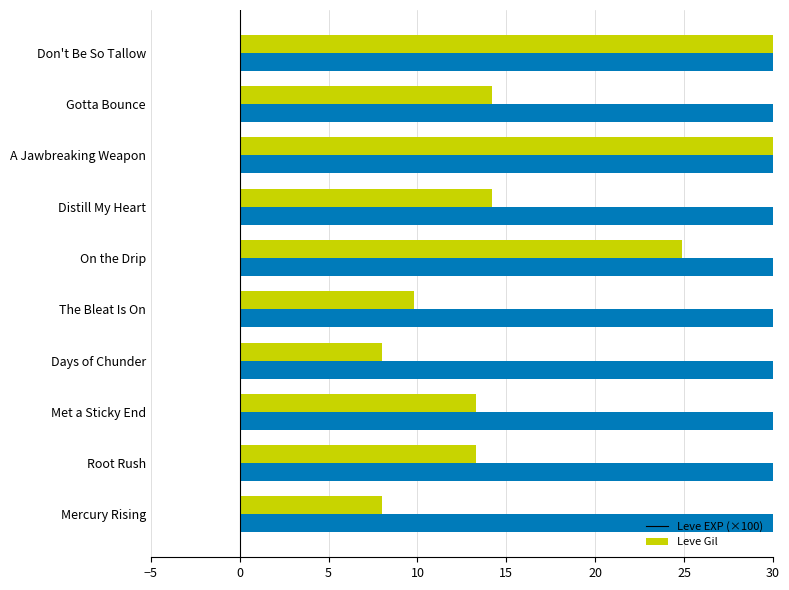

What is the maximum value shown in the chart?

293.0